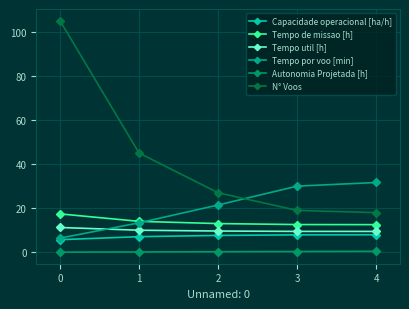

At which category is the sum across all series the highest?

0